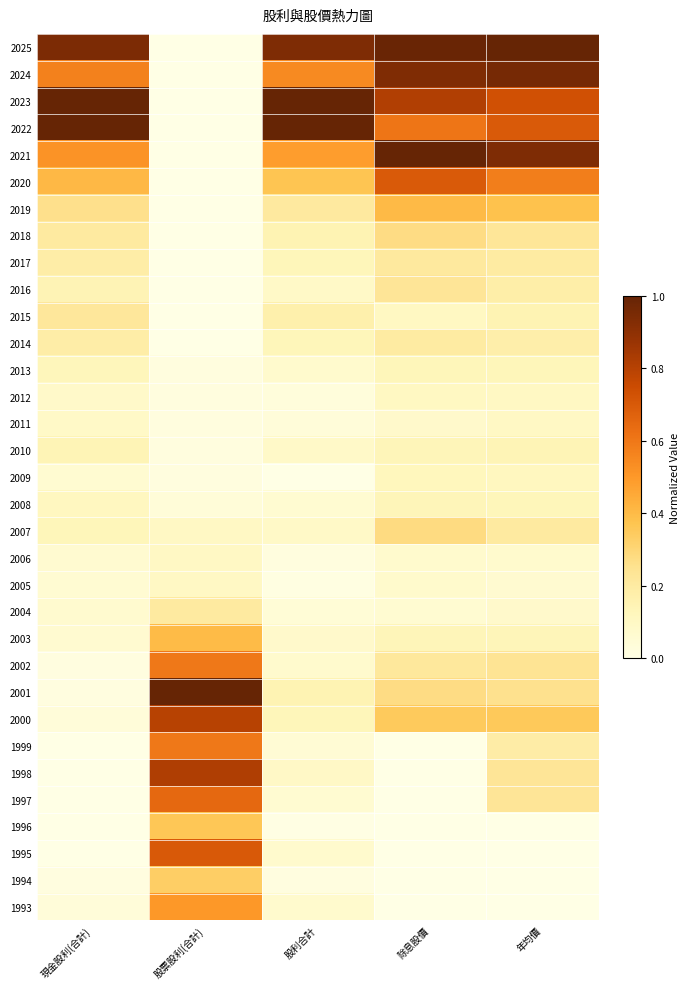

At which category is the sum across all series the highest?

年均價